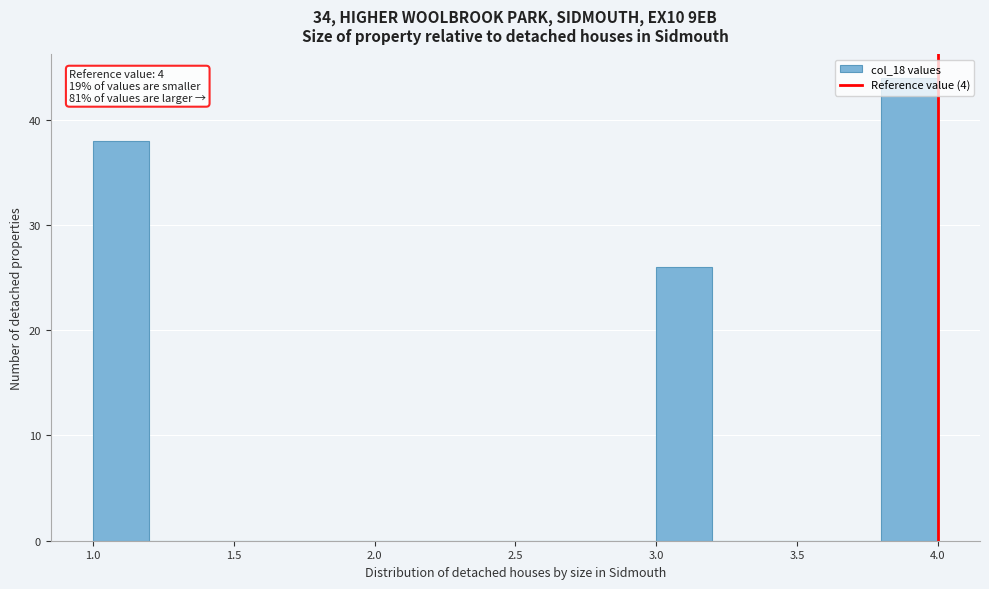

Over which range of the x-axis is the bar tallest?

3.8 to 4.0